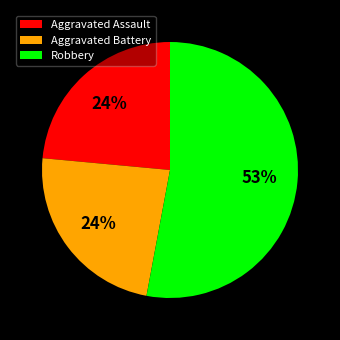

What is the ratio of the value at Aggravated Battery to the value at Aggravated Assault?

1.0